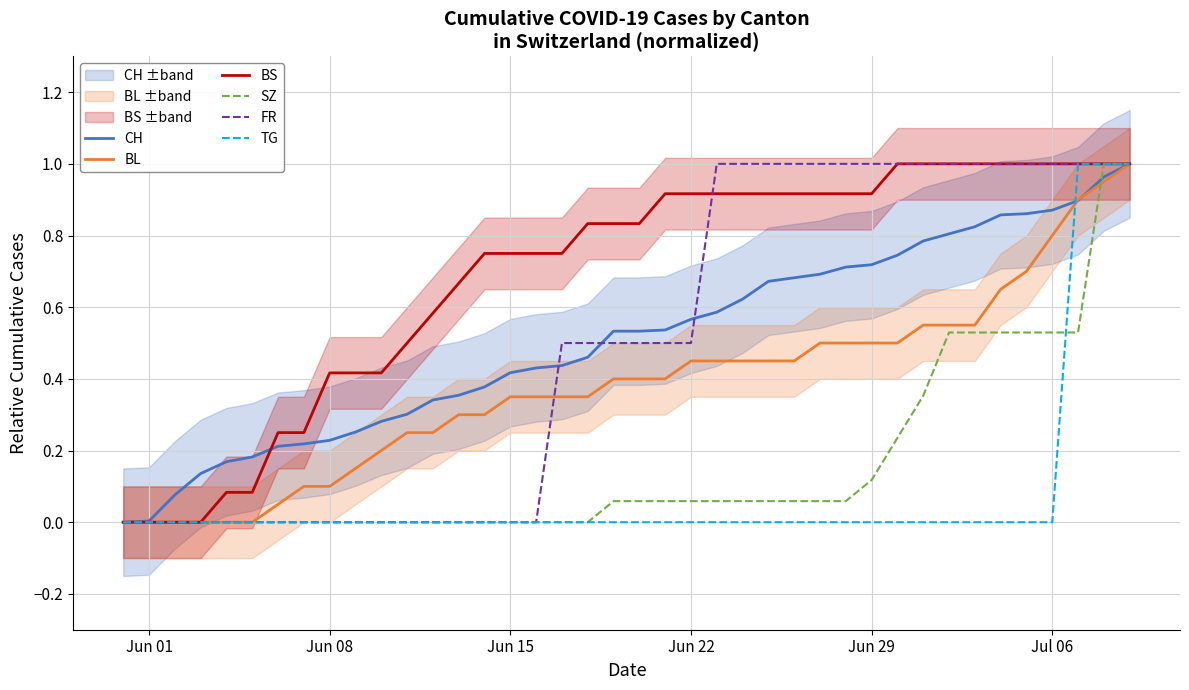

At how many categories does at least one series exceed 0?

39